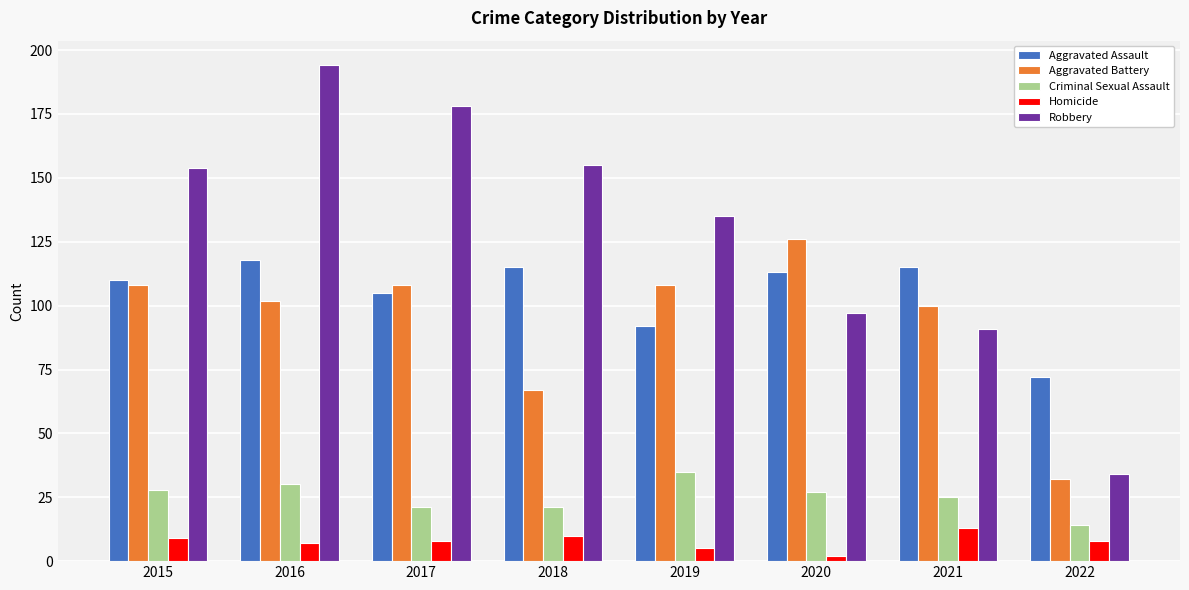

At which category is the sum across all series the highest?

2016